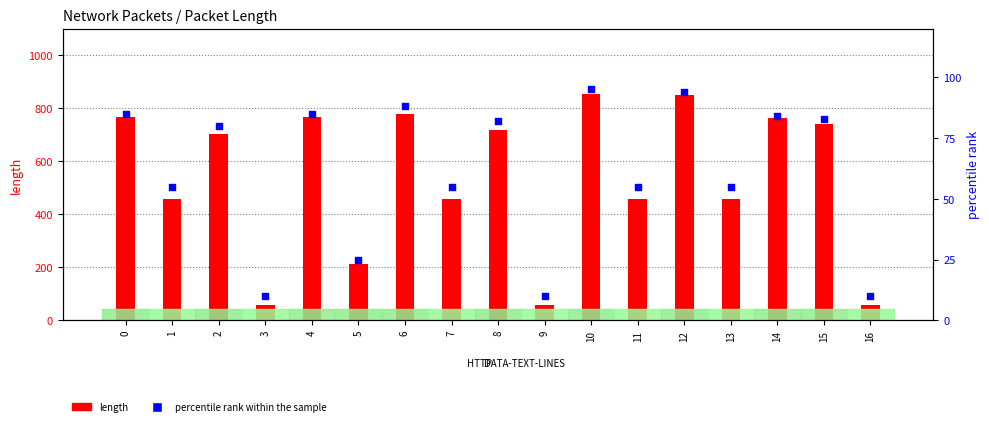

Which series has the largest Y range (max minus min)?

length